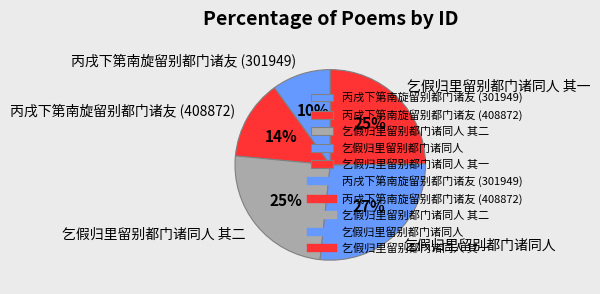

Between 乞假归里留别都门诸同人 其一 and 乞假归里留别都门诸同人, which is larger?

乞假归里留别都门诸同人